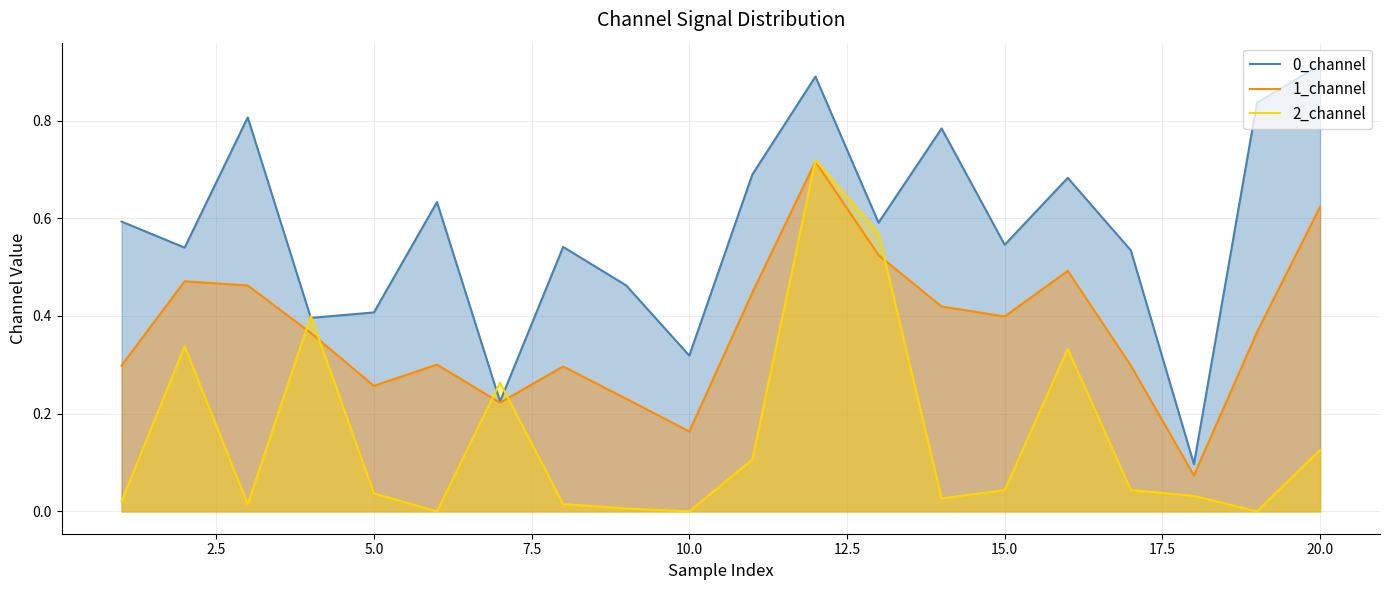

Reading left to right, list all the values displayed in this chart.

0_channel: 0.6	0.5	0.8	0.4	0.4	0.6	0.2	0.5	0.5	0.3	0.7	0.9	0.6	0.8	0.5	0.7	0.5	0.1	0.8	0.9
1_channel: 0.3	0.5	0.5	0.4	0.3	0.3	0.2	0.3	0.2	0.2	0.4	0.7	0.5	0.4	0.4	0.5	0.3	0.1	0.4	0.6
2_channel: 0.0	0.3	0.0	0.4	0.0	0.0	0.3	0.0	0.0	0.0	0.1	0.7	0.6	0.0	0.0	0.3	0.0	0.0	0.0	0.1